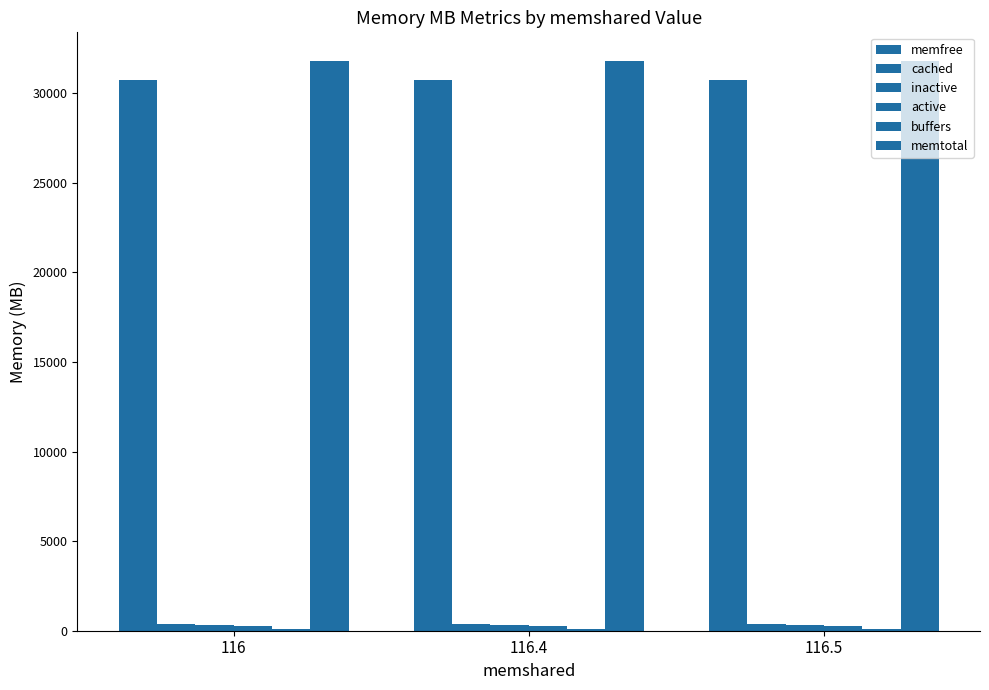

Between 116 and 116.4, which series saw the biggest shift?

memfree